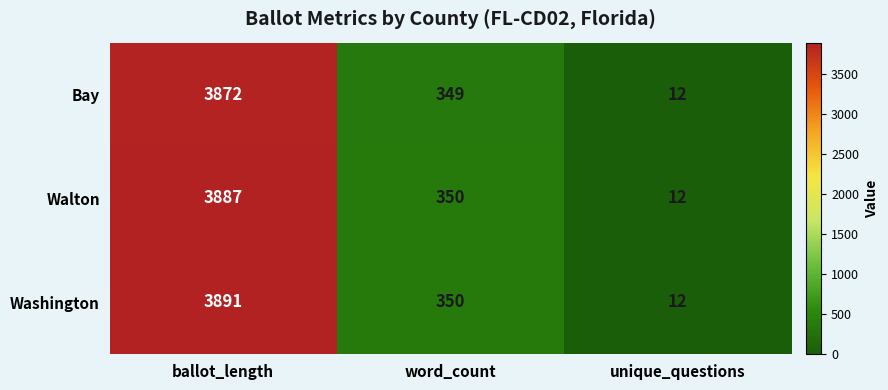

What is the difference between the Washington values at unique_questions and ballot_length?

3879